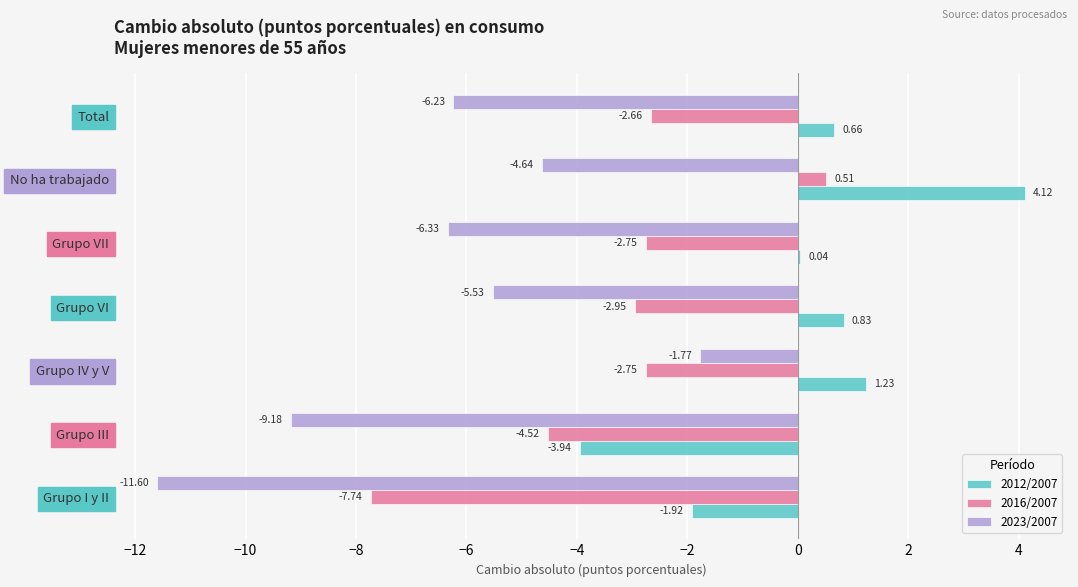

At which category does the chart reach its peak across all series?

No ha trabajado